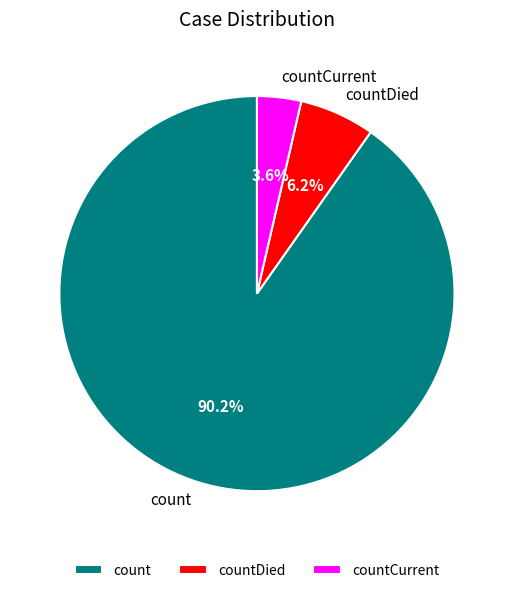

Count the number of slices in the pie.

3